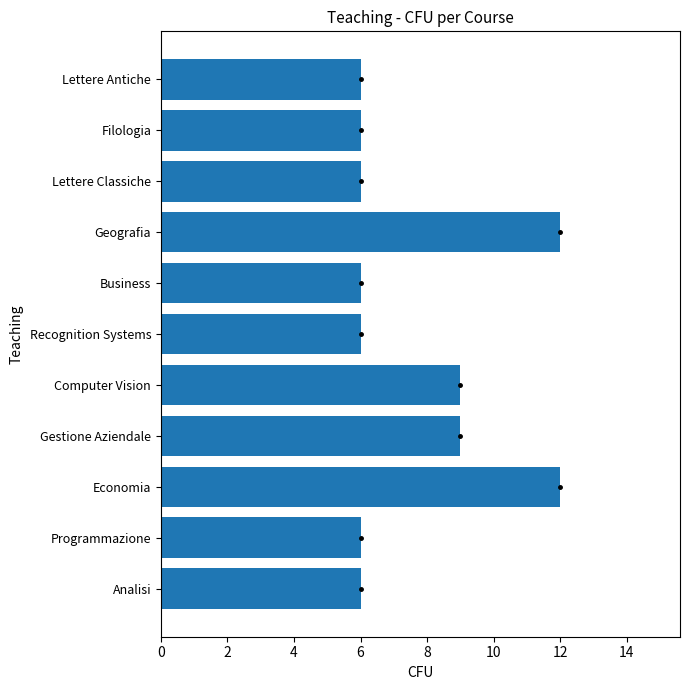

Approximately how many times larger is the value at Analisi compared to Computer Vision?

0.7